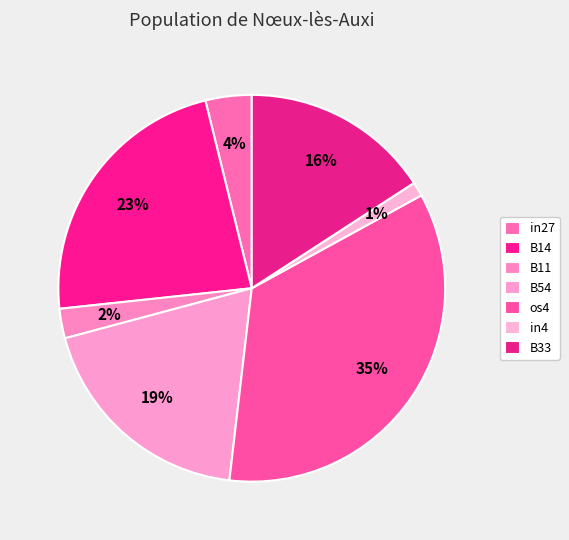

What percentage is NOT represented by os4?

65.2%